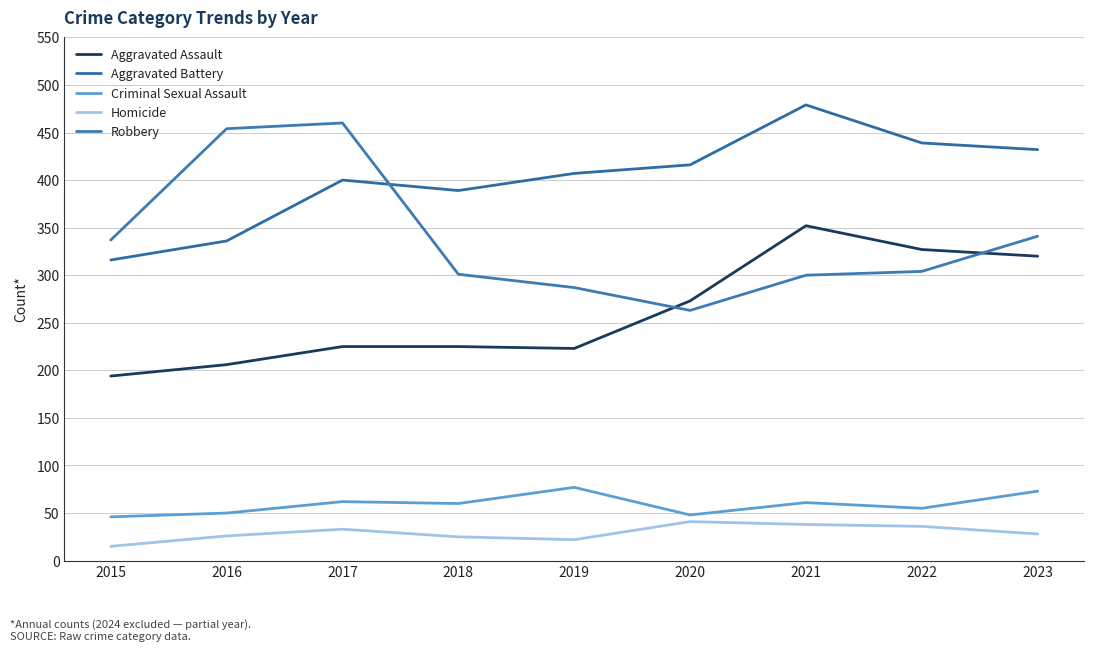

What are all the series names shown in the legend?

Aggravated Assault, Aggravated Battery, Criminal Sexual Assault, Homicide, Robbery